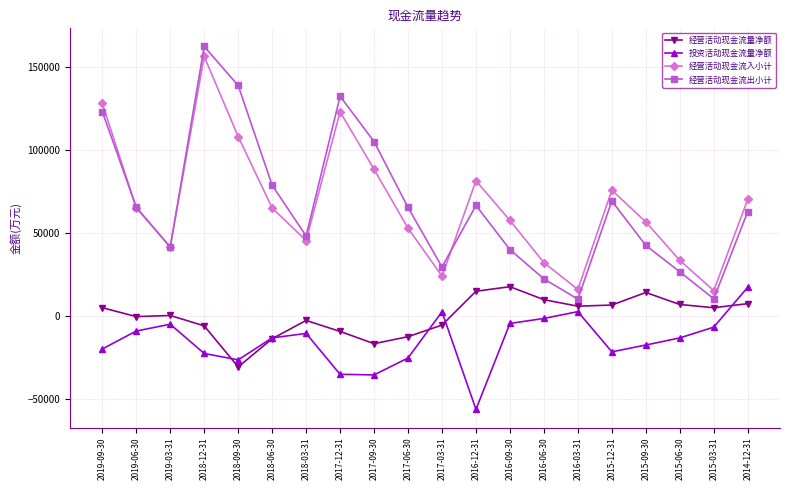

What is the sum of the 经营活动现金流入小计 values at 2019-09-30 and 2017-03-31?

152073